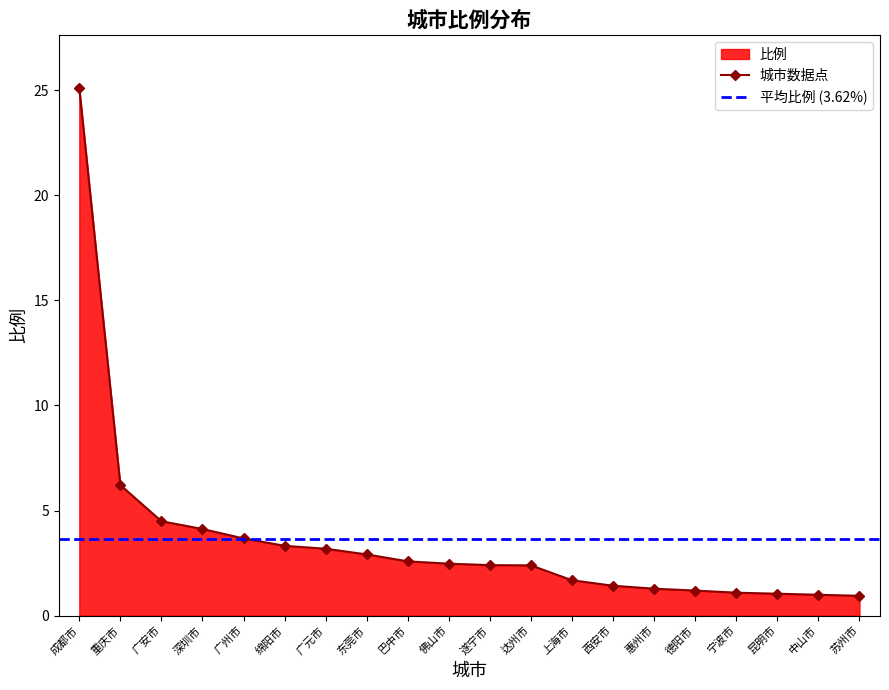

How many data points are less than 2?

8